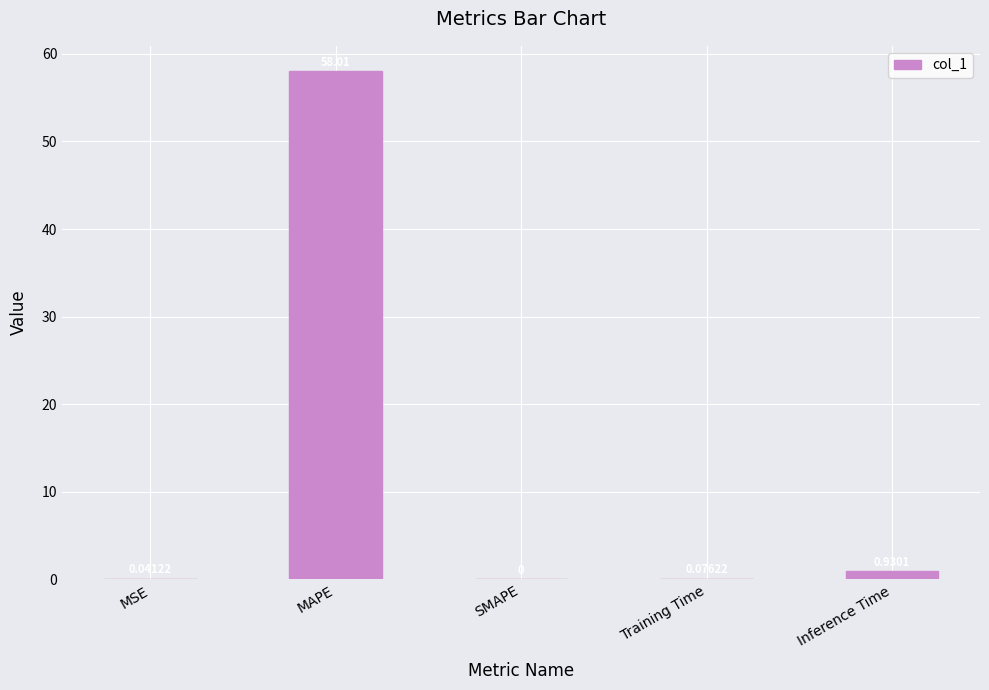

The value at MAPE is 90.1. True or false?

False